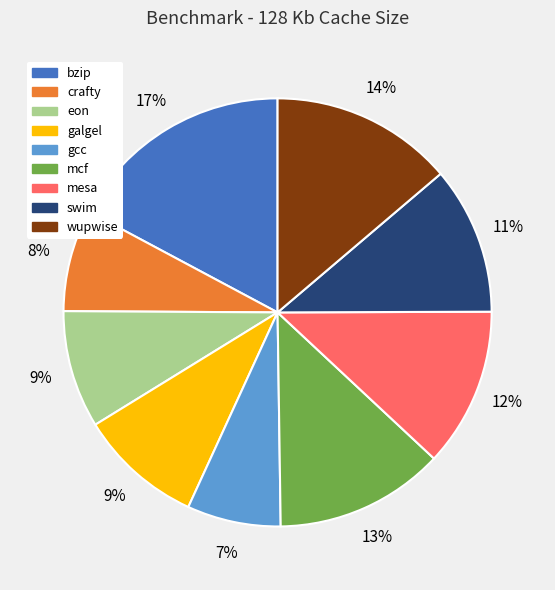

Combined, do mesa and wupwise account for over 50%?

No